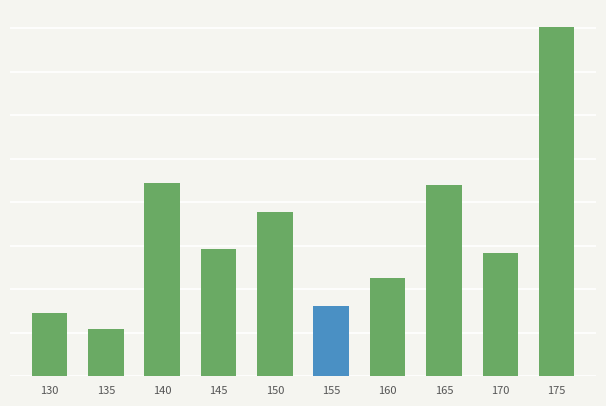

What is the minimum value shown in the chart?

273